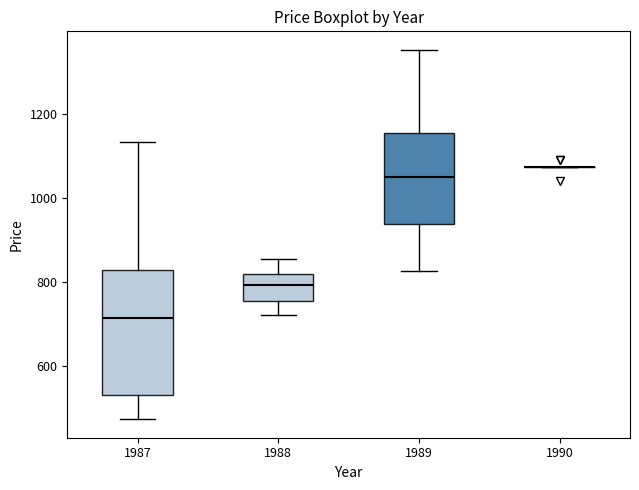

Reading left to right, transcribe this box plot: for each box, give where its median line is, the range the box spans, and where its two whiskers end, as read against the y-axis. The values are not printed on the chart, so give them approximately, as read against the axis.

1987: median 720, box 520 to 820, whiskers 480 to 1140
1988: median 800, box 760 to 820, whiskers 720 to 860
1989: median 1040, box 940 to 1160, whiskers 820 to 1360
1990: box collapsed to a line at 1080, whiskers 1080 to 1080